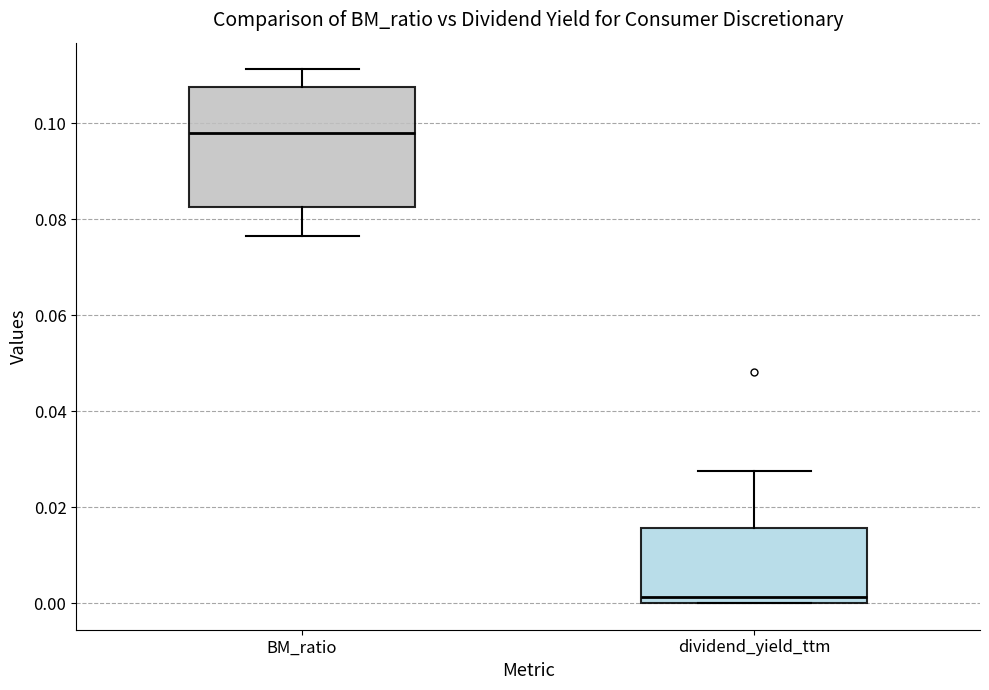

Reading left to right, transcribe this box plot: for each box, give where its median line is, the range the box spans, and where its two whiskers end, as read against the y-axis. The values are not printed on the chart, so give them approximately, as read against the axis.

BM_ratio: median 0.098, box 0.082 to 0.108, whiskers 0.076 to 0.112
dividend_yield_ttm: median 0.002, box 0.000 to 0.016, whiskers 0.000 to 0.028